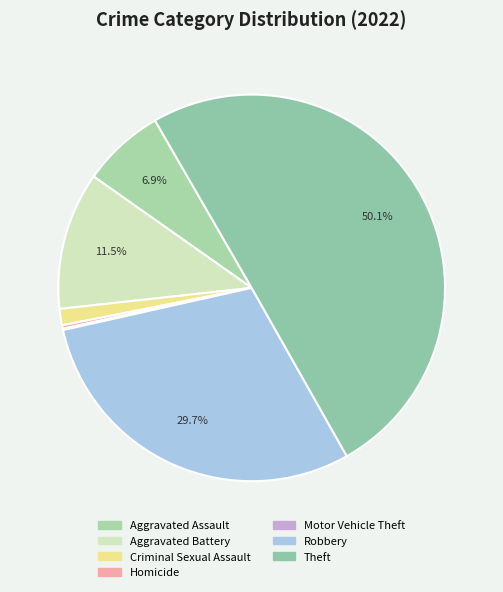

The Robbery slice represents 30% of the pie. True or false?

True